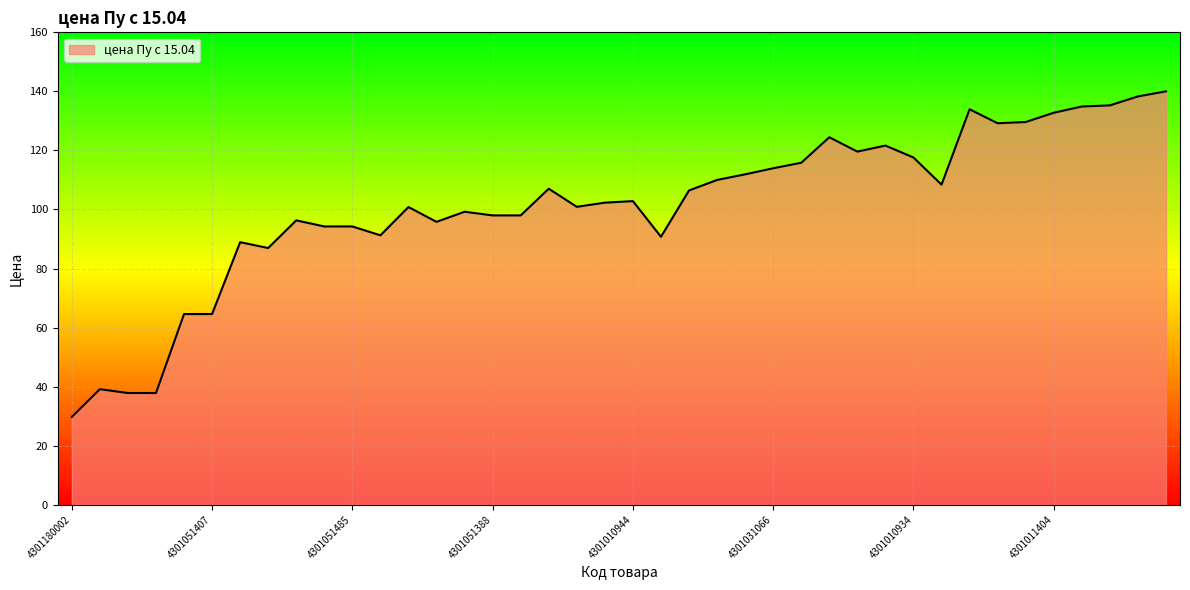

What is the difference between the maximum and minimum values?

110.3